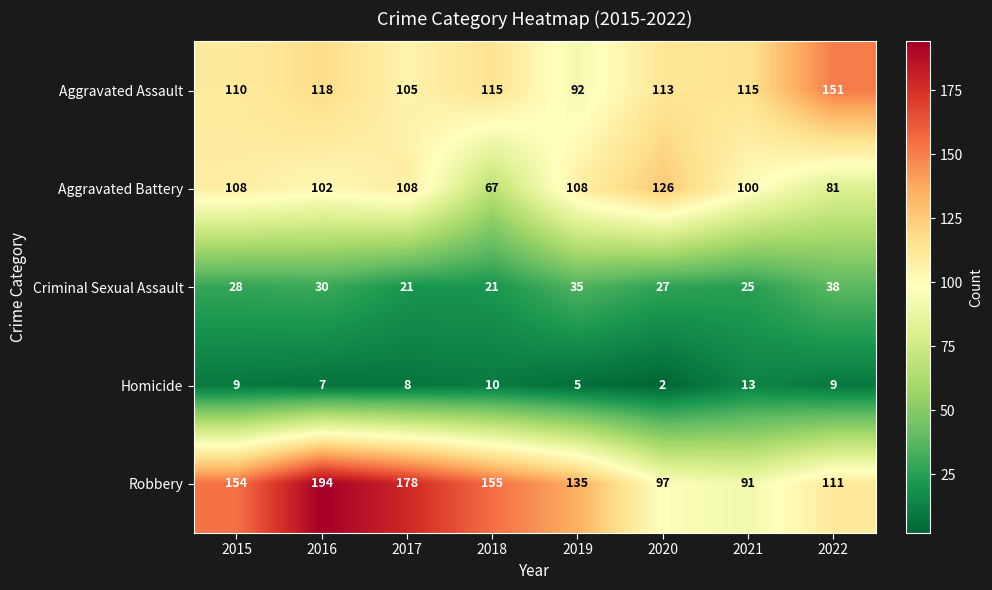

Which series has the largest total across all categories?

Robbery